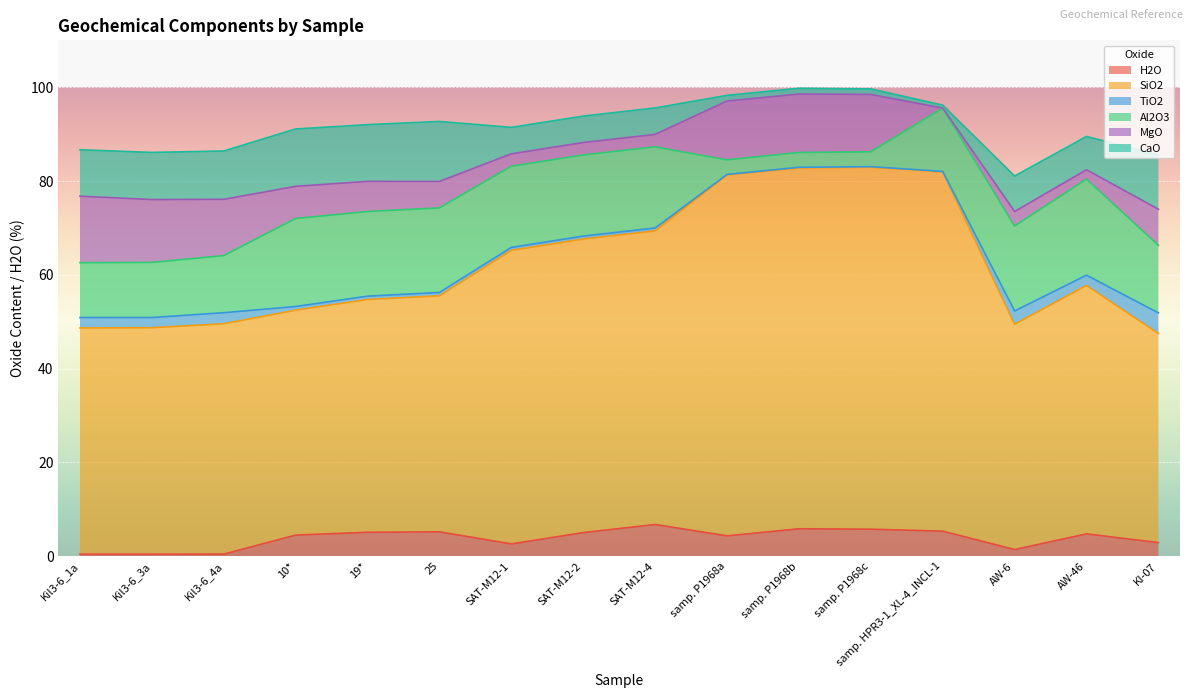

Reading right to left, transcribe all the data shown in this chart.

H2O: KI-07=2.9	AW-46=4.8	AW-6=1.4	samp. HPR3-1_XL-4_INCL-1=5.3	samp. P1968c=5.8	samp. P1968b=5.8	samp. P1968a=4.3	SAT-M12-4=6.8	SAT-M12-2=5.0	SAT-M12-1=2.6	25=5.2	19*=5.1	10*=4.5	Kil3-6_4a=0.4	Kil3-6_3a=0.4	Kil3-6_1a=0.4
SiO2: KI-07=44.6	AW-46=53.0	AW-6=48.0	samp. HPR3-1_XL-4_INCL-1=76.6	samp. P1968c=77.2	samp. P1968b=76.9	samp. P1968a=77.0	SAT-M12-4=62.6	SAT-M12-2=62.6	SAT-M12-1=62.6	25=50.3	19*=49.6	10*=48.0	Kil3-6_4a=49.1	Kil3-6_3a=48.3	Kil3-6_1a=48.2
TiO2: KI-07=4.4	AW-46=2.2	AW-6=2.8	samp. HPR3-1_XL-4_INCL-1=0.1	samp. P1968c=0.1	samp. P1968b=0.1	samp. P1968a=0.1	SAT-M12-4=0.6	SAT-M12-2=0.6	SAT-M12-1=0.6	25=0.7	19*=0.7	10*=0.8	Kil3-6_4a=2.4	Kil3-6_3a=2.2	Kil3-6_1a=2.2
Al2O3: KI-07=14.4	AW-46=20.5	AW-6=18.1	samp. HPR3-1_XL-4_INCL-1=13.5	samp. P1968c=3.2	samp. P1968b=3.2	samp. P1968a=3.1	SAT-M12-4=17.3	SAT-M12-2=17.3	SAT-M12-1=17.3	25=18.0	19*=18.1	10*=18.8	Kil3-6_4a=12.2	Kil3-6_3a=11.8	Kil3-6_1a=11.7
MgO: KI-07=7.7	AW-46=2.0	AW-6=3.1	samp. HPR3-1_XL-4_INCL-1=0.0	samp. P1968c=12.2	samp. P1968b=12.4	samp. P1968a=12.5	SAT-M12-4=2.6	SAT-M12-2=2.6	SAT-M12-1=2.6	25=5.7	19*=6.4	10*=6.9	Kil3-6_4a=12.0	Kil3-6_3a=13.4	Kil3-6_1a=14.2
CaO: KI-07=11.6	AW-46=7.1	AW-6=7.6	samp. HPR3-1_XL-4_INCL-1=0.6	samp. P1968c=1.2	samp. P1968b=1.2	samp. P1968a=1.2	SAT-M12-4=5.6	SAT-M12-2=5.6	SAT-M12-1=5.6	25=12.8	19*=12.1	10*=12.2	Kil3-6_4a=10.3	Kil3-6_3a=10.1	Kil3-6_1a=9.9